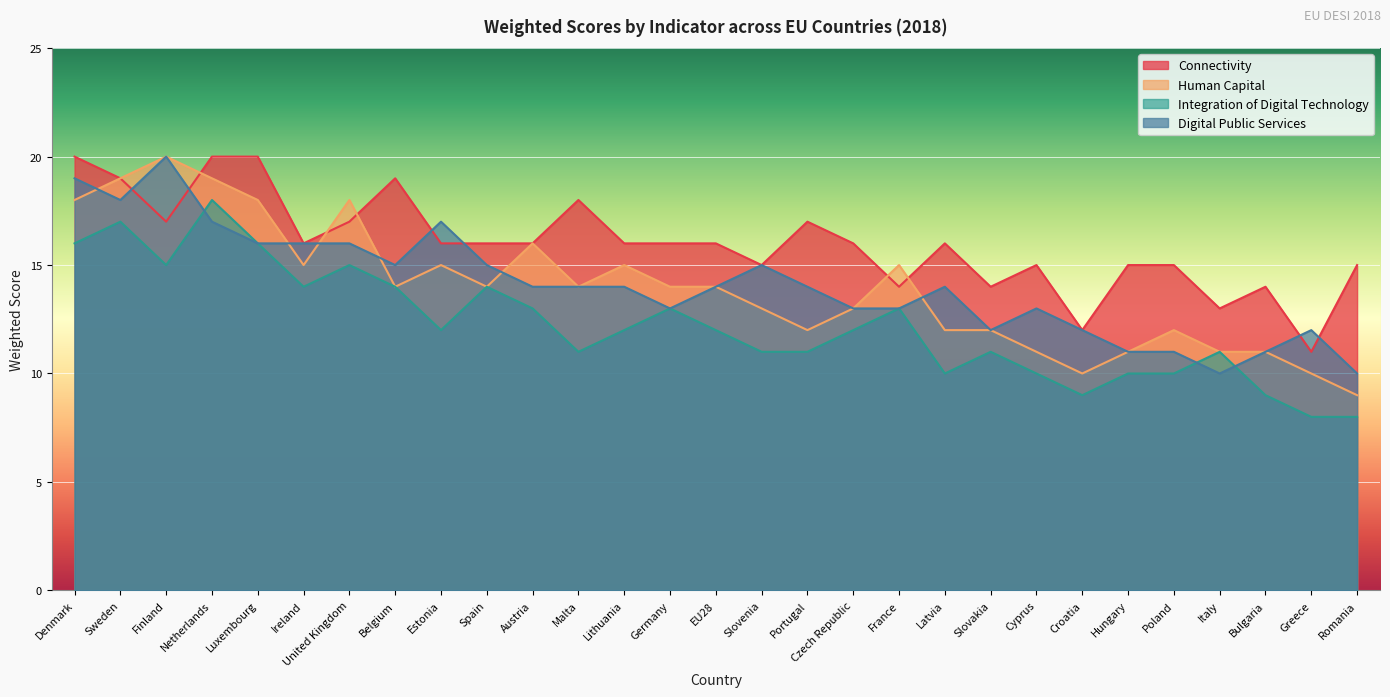

How many data points does each series have?

29